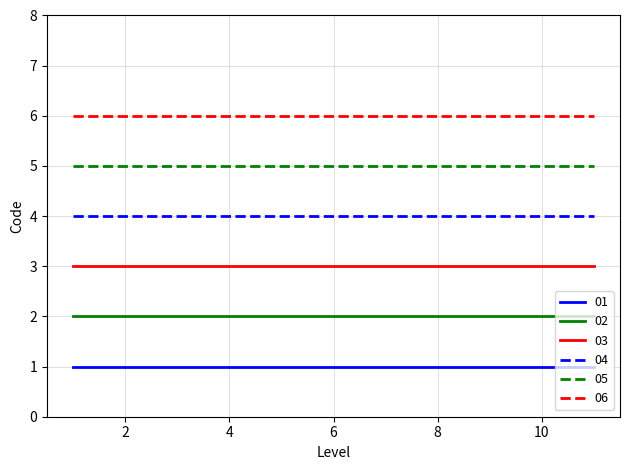

True or false: 06 and 04 cross at least once.

False